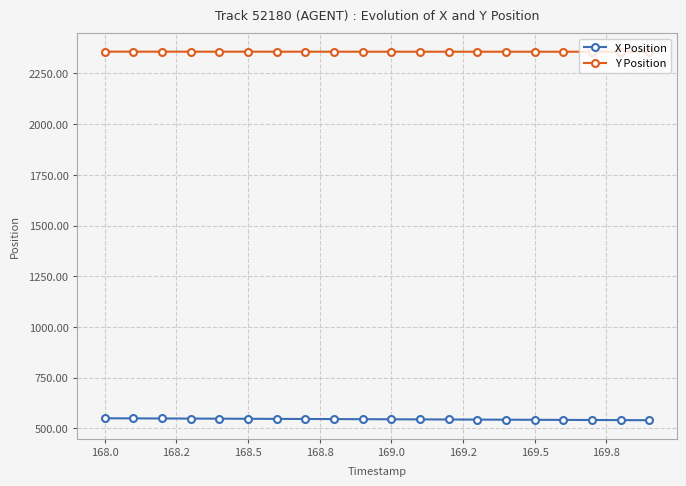

What is the value of the Y Position point at the 13th from the left?

2357.4